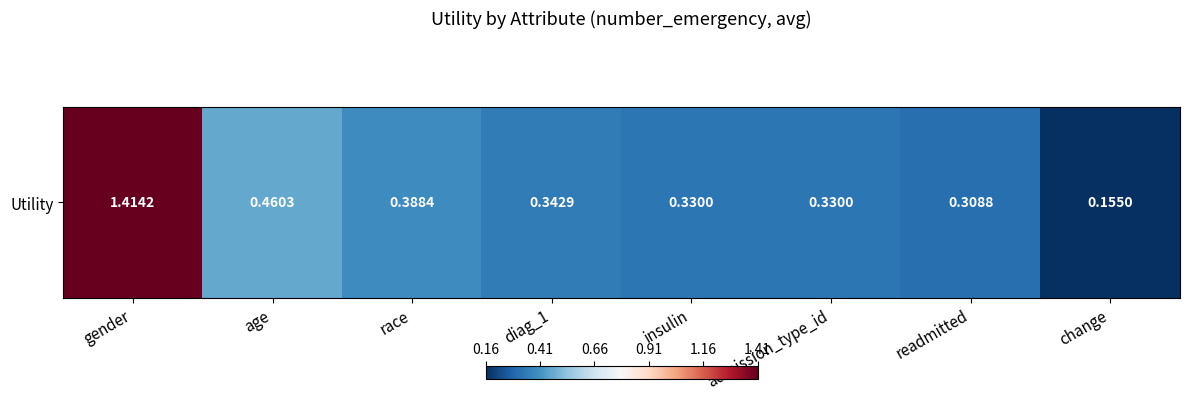

The chart shows a value of 0.2 at diag_1. True or false?

False